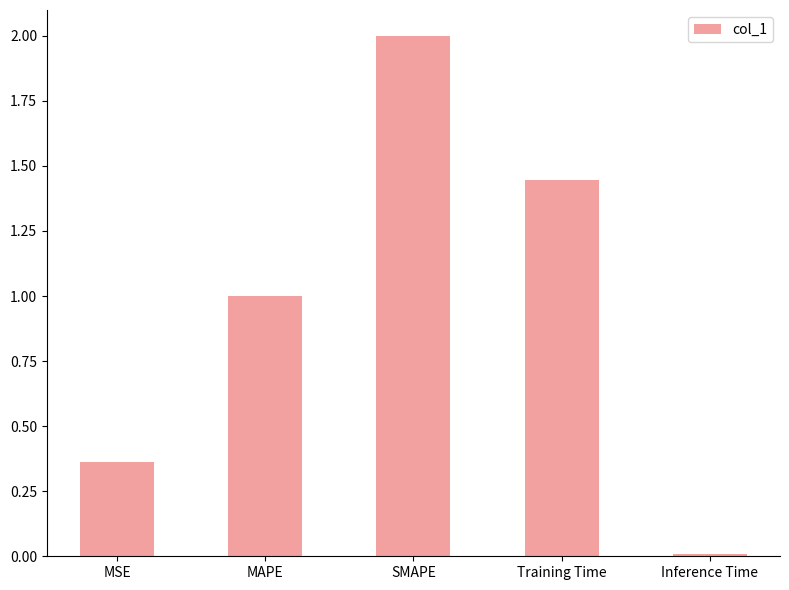

Are the bars grouped side by side (vs. stacked)?

No